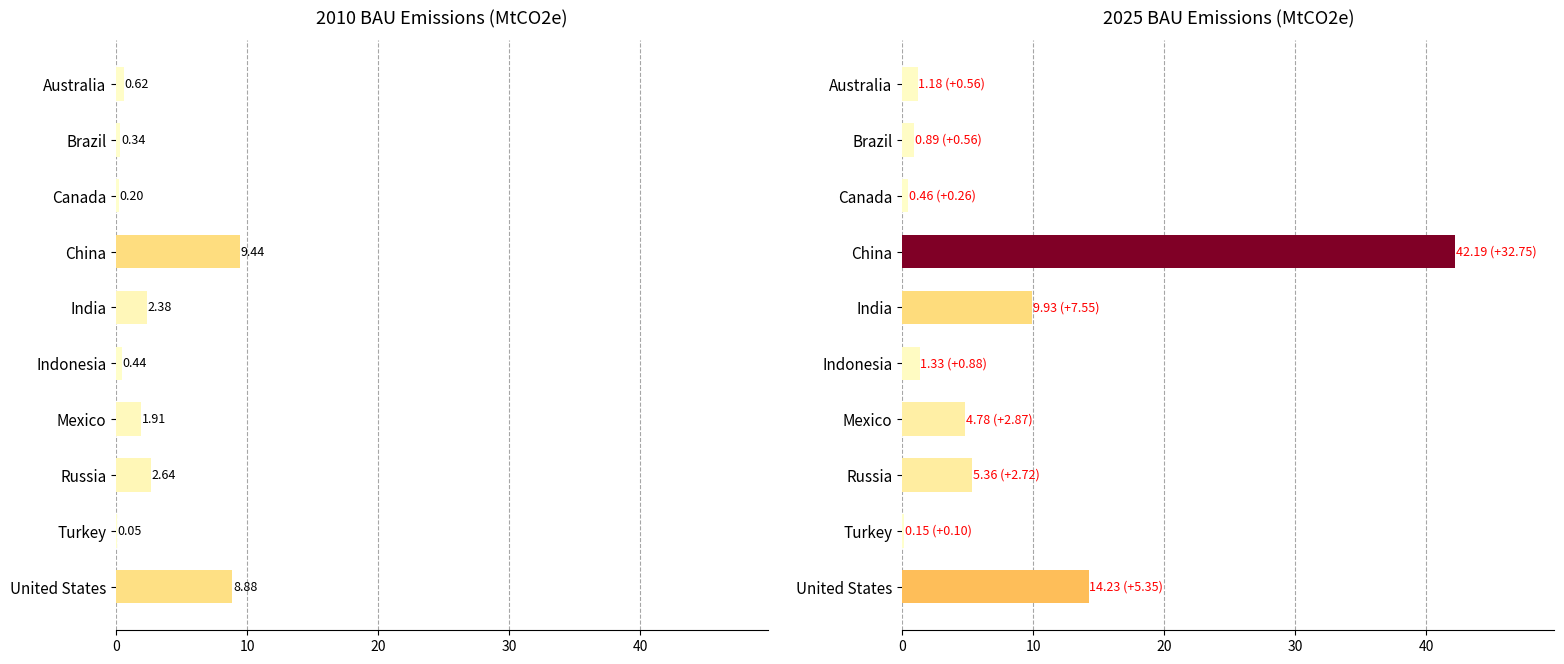

Which series has the widest spread of values?

2015